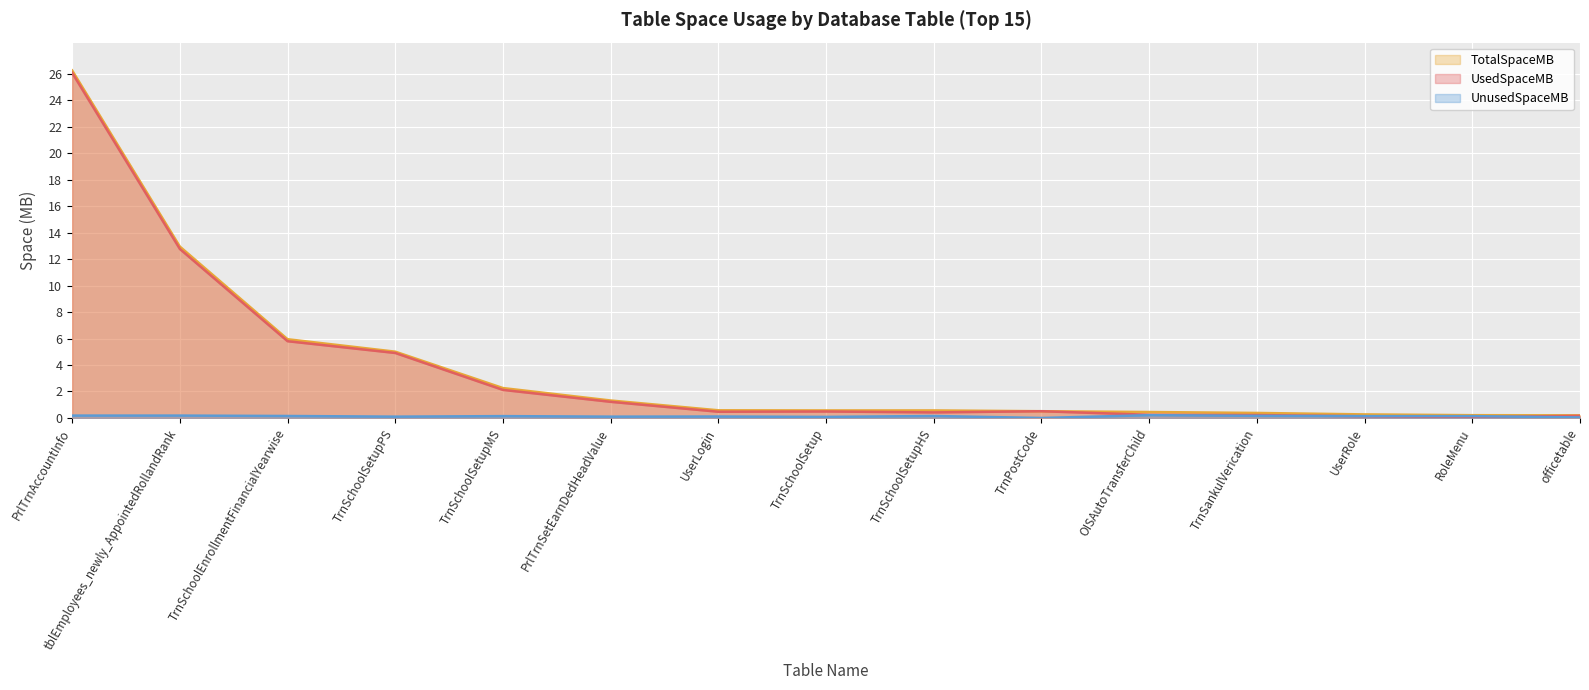

What is the label of the 3rd point from the left?

TrnSchoolEnrollmentFinancialYearwise